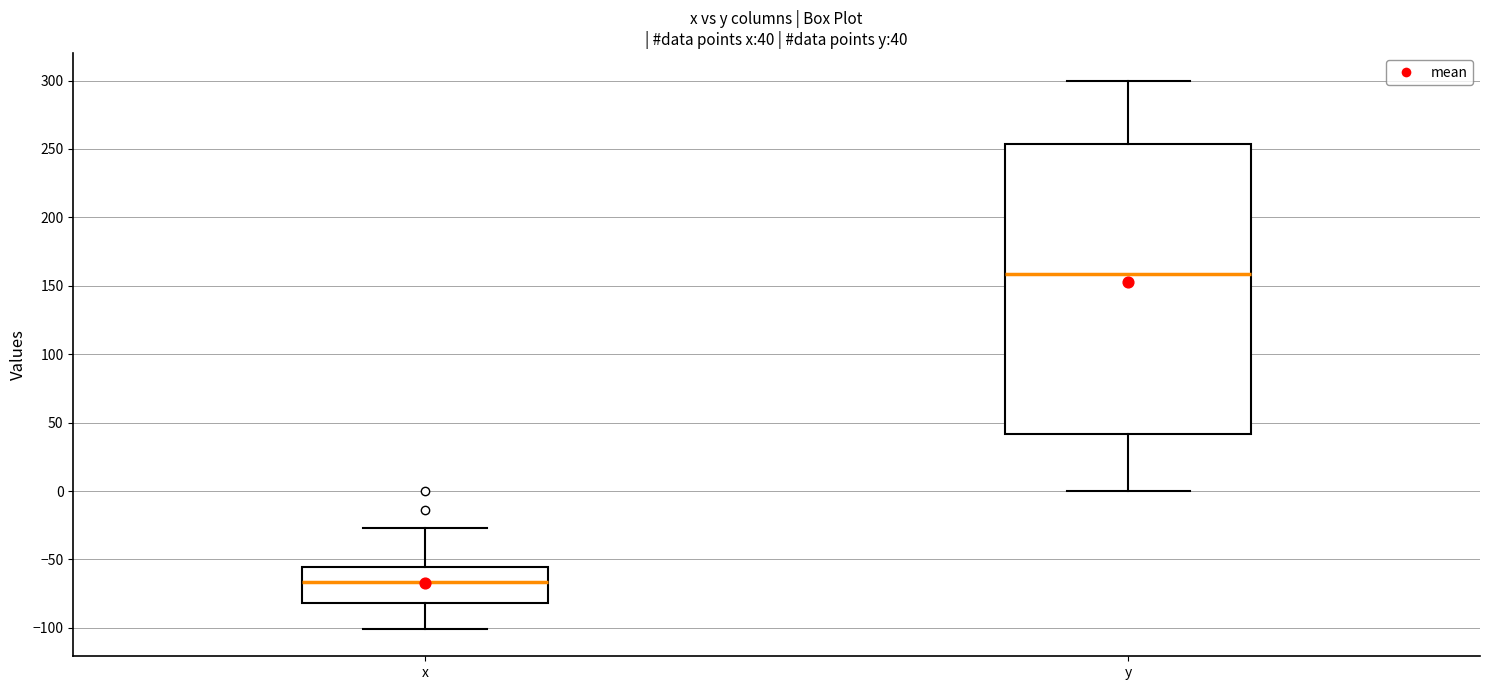

Which box's median line is the highest?

y